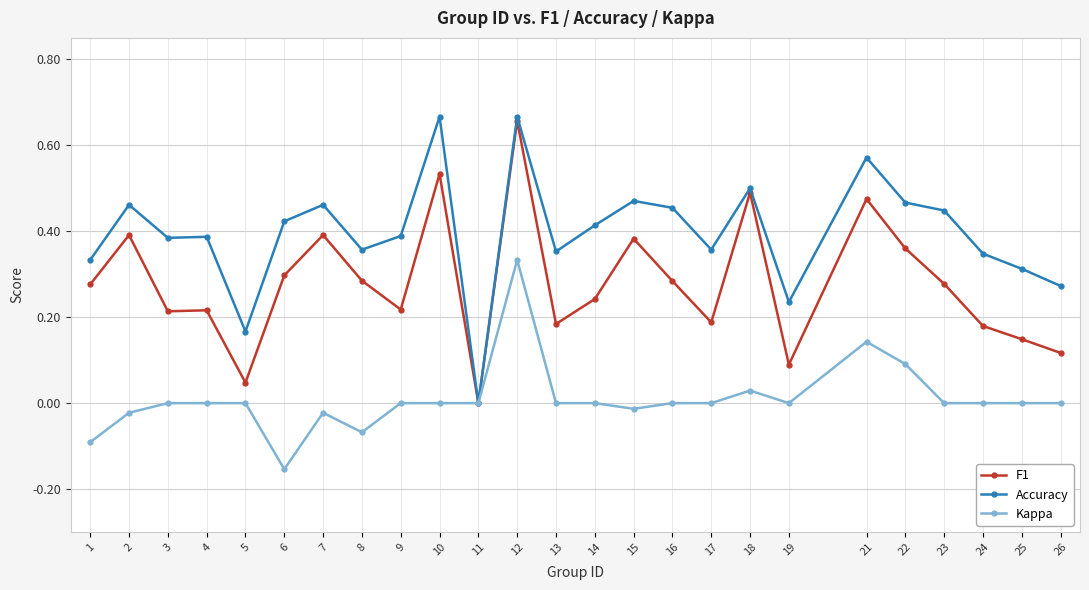

The Accuracy series shows 0.3 at 1. True or false?

True